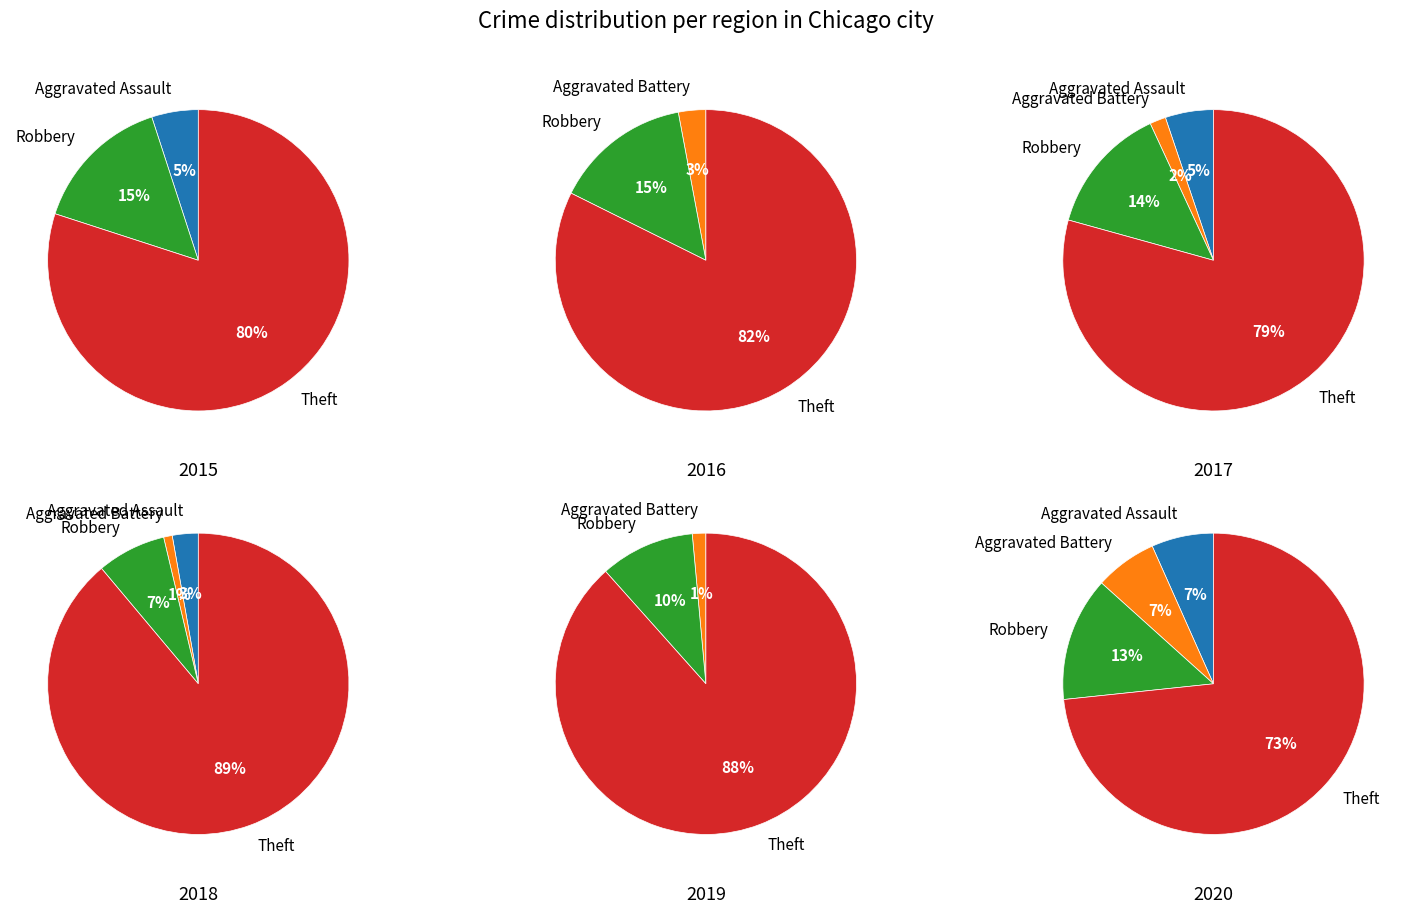

Which category has the smallest portion of the pie?

Aggravated Battery